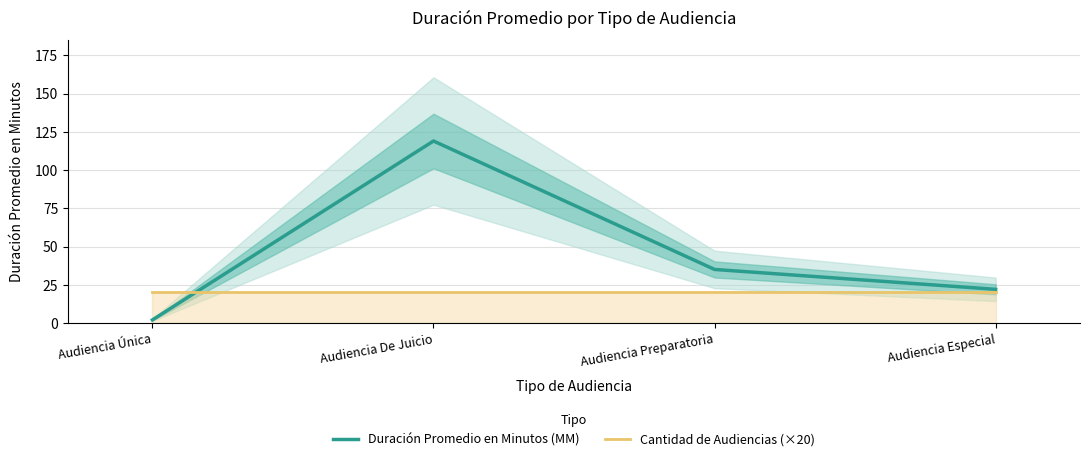

Reading left to right, transcribe all the data shown in this chart.

Duración Promedio en Minutos (MM): Audiencia Única=2	Audiencia De Juicio=119	Audiencia Preparatoria=35	Audiencia Especial=22
Cantidad de Audiencias (×20): Audiencia Única=20	Audiencia De Juicio=20	Audiencia Preparatoria=20	Audiencia Especial=20